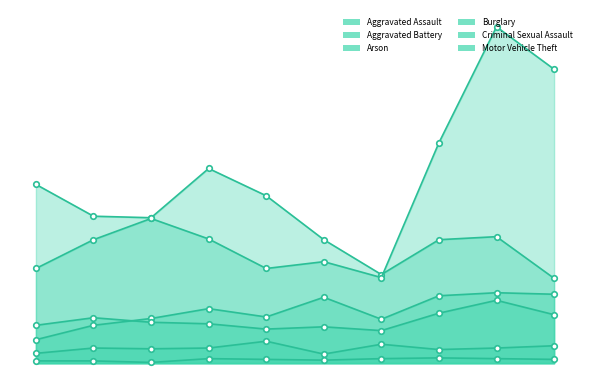

At which label does Criminal Sexual Assault first exceed 20?

2019